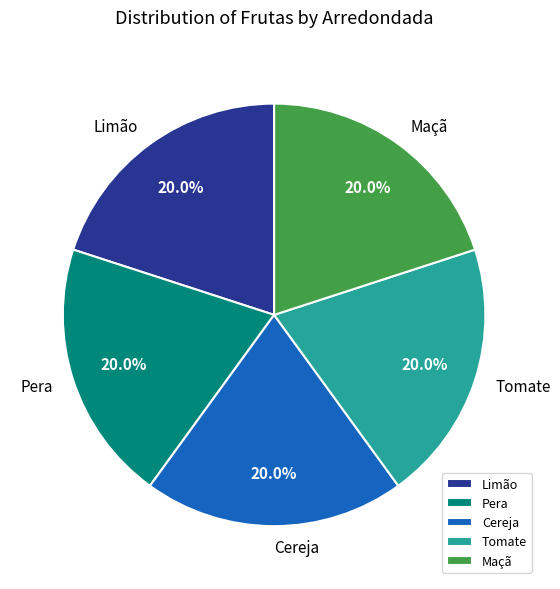

Count the number of slices in the pie.

5